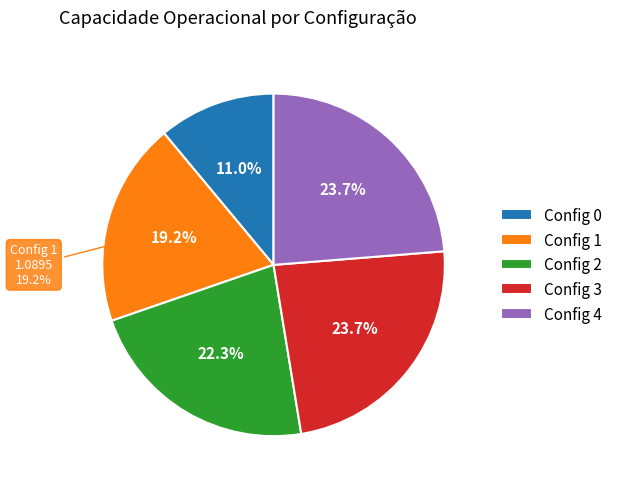

Rank the categories by value from highest to lowest.

4, 3, 2, 1, 0